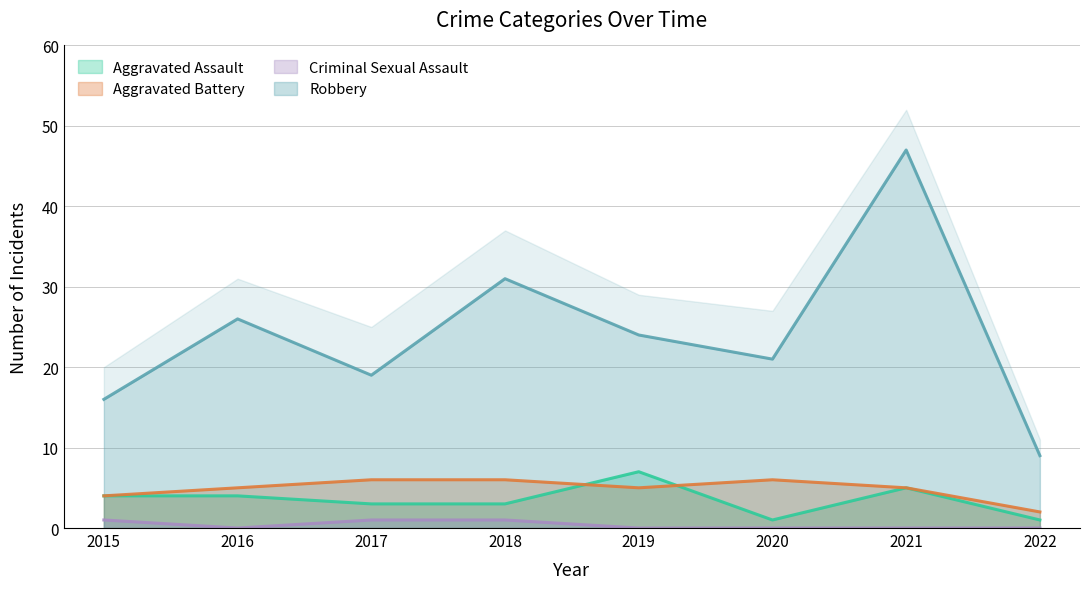

How many values in Criminal Sexual Assault are above zero?

3